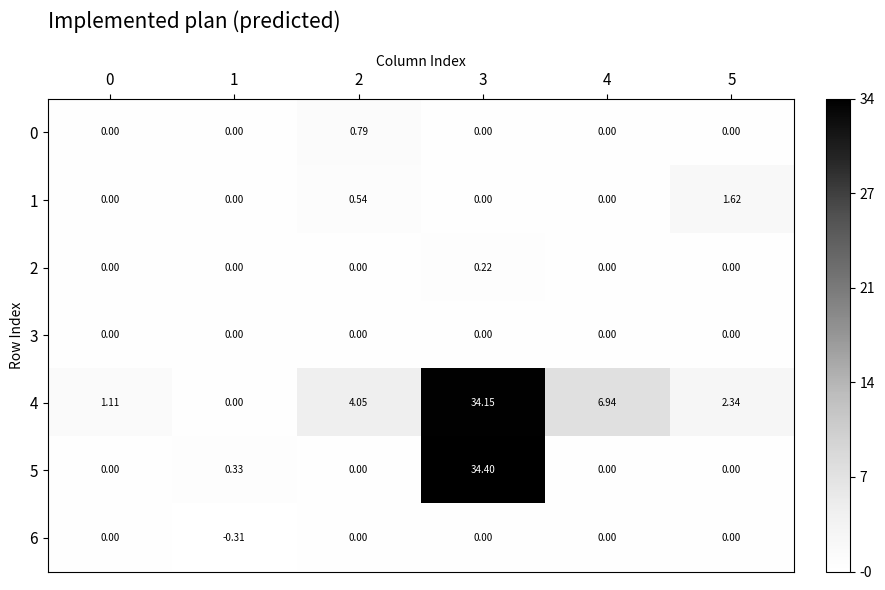

Is the value of 0 at 5 greater than the value of 6 at 1?

Yes